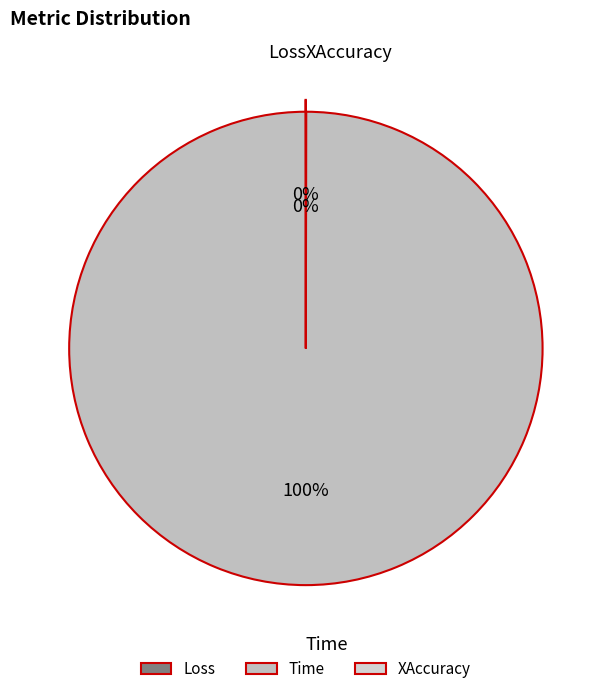

Which category has the biggest portion of the pie?

Time